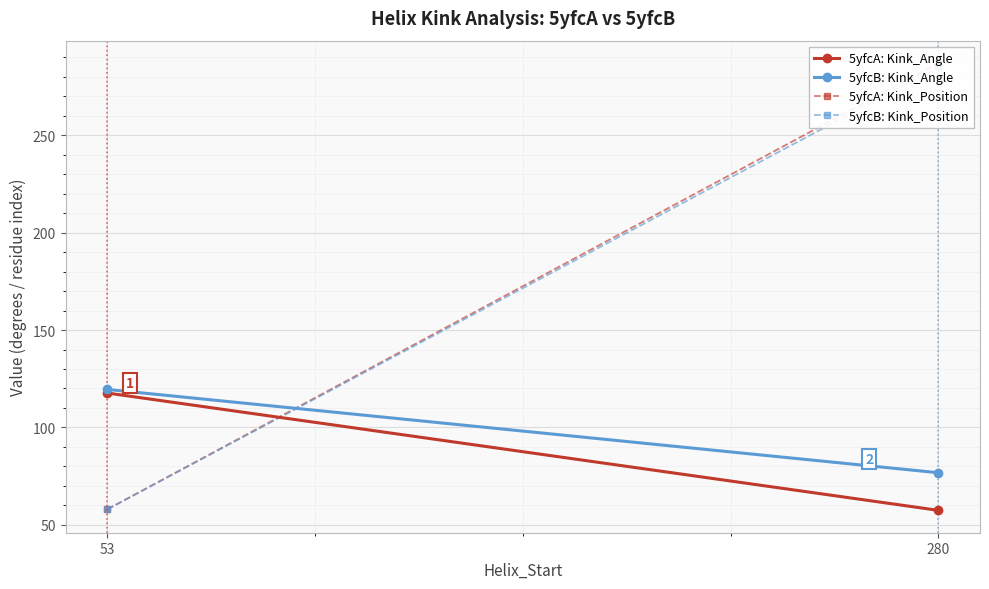

What is the sum of the 5yfcB: Kink_Position values at 280 and 53?

343.0